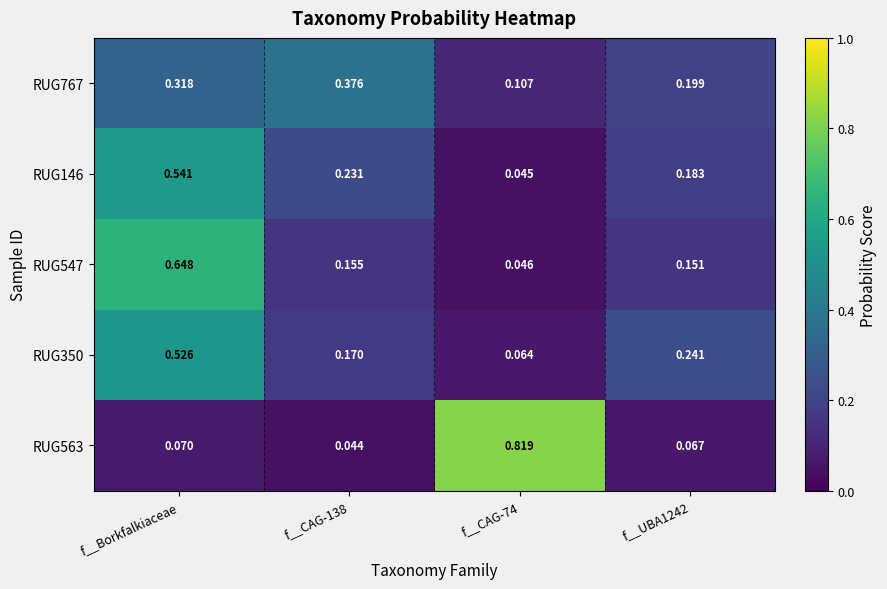

At which category is the sum across all series the highest?

f__Borkfalkiaceae